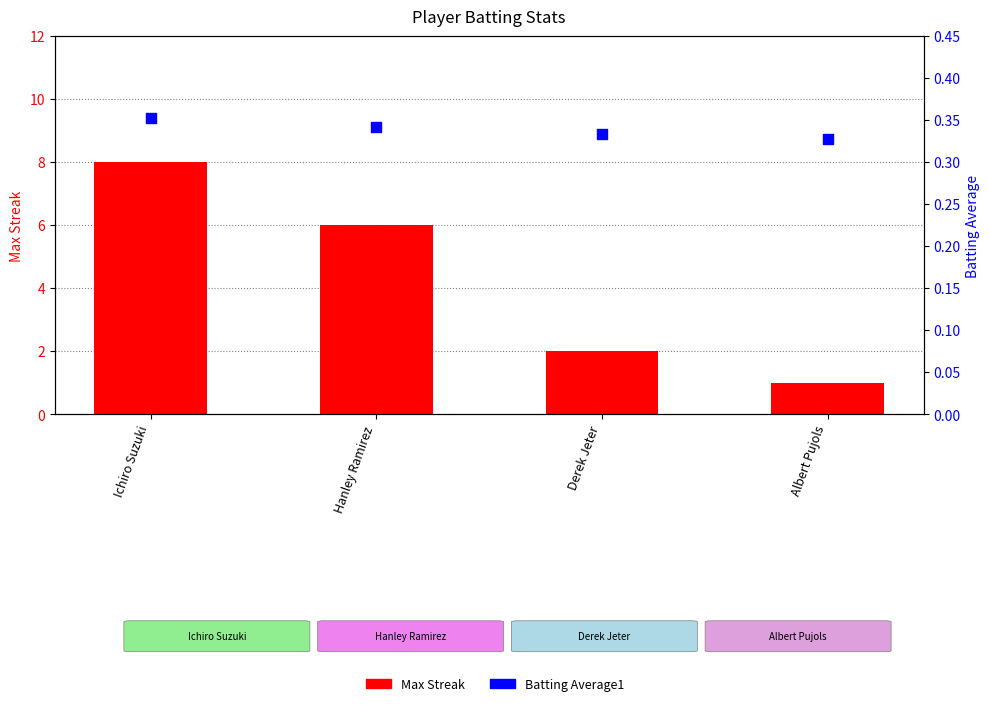

Is the value of Batting Average1 at Ichiro Suzuki greater than the value of Max Streak at Derek Jeter?

No